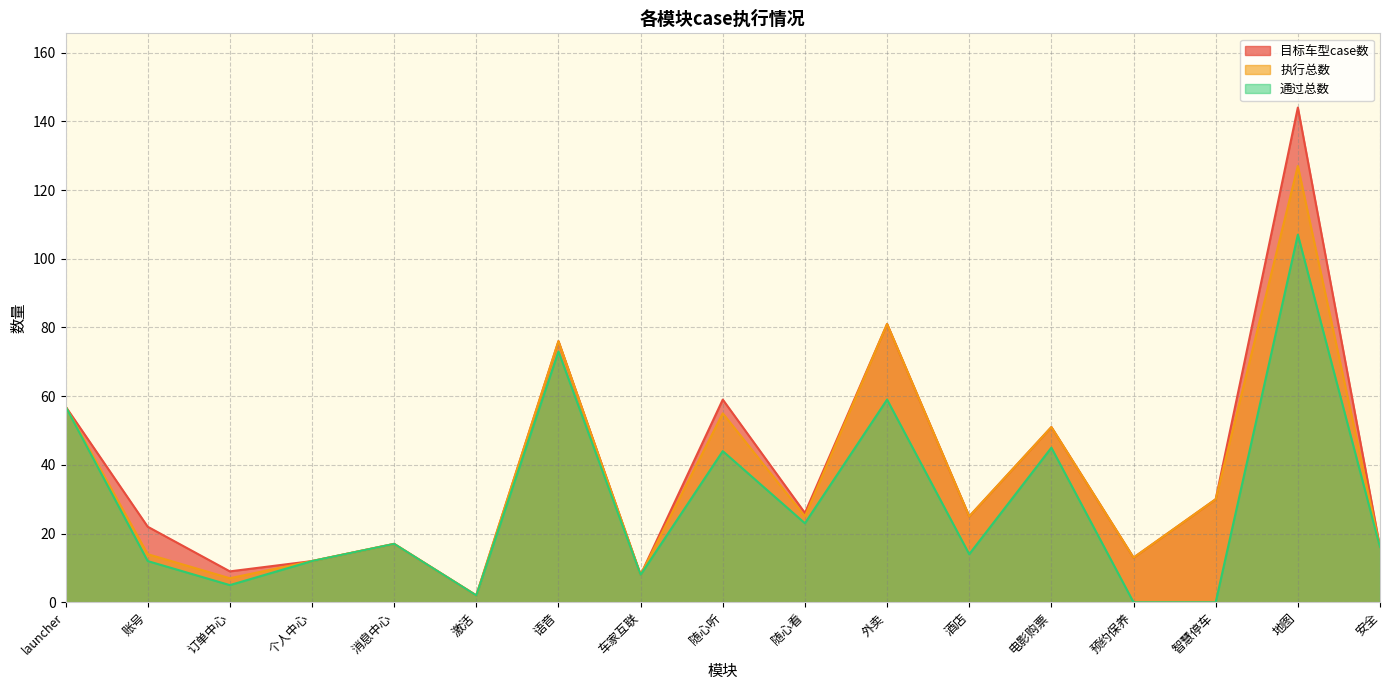

Is the value of 执行总数 at launcher greater than the value of 目标车型case数 at 车家互联?

Yes